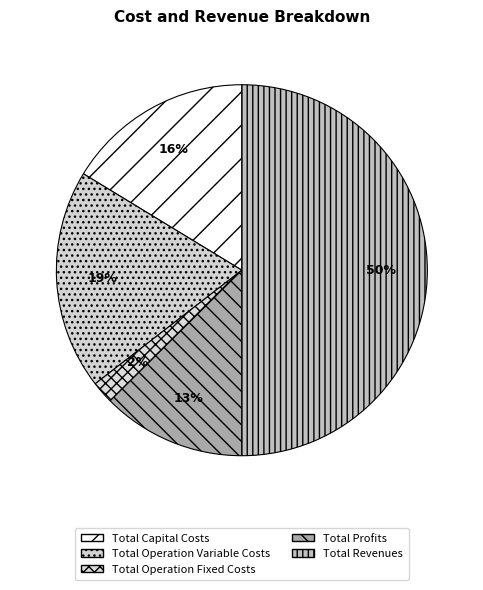

What is the ratio of the value at Total Profits to the value at Total Operation Variable Costs?

0.7